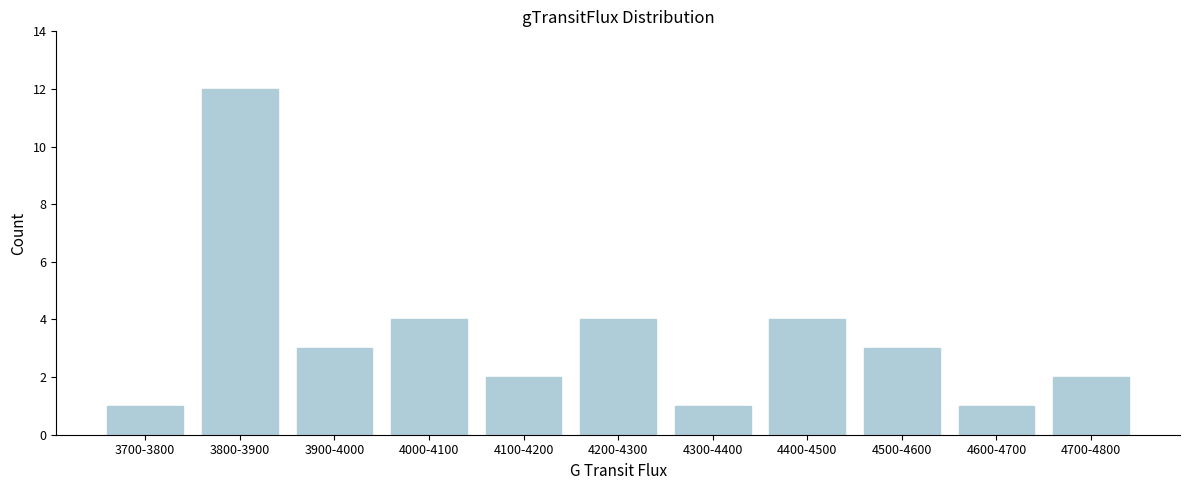

Reading left to right, list all the values displayed in this chart.

1	12	3	4	2	4	1	4	3	1	2